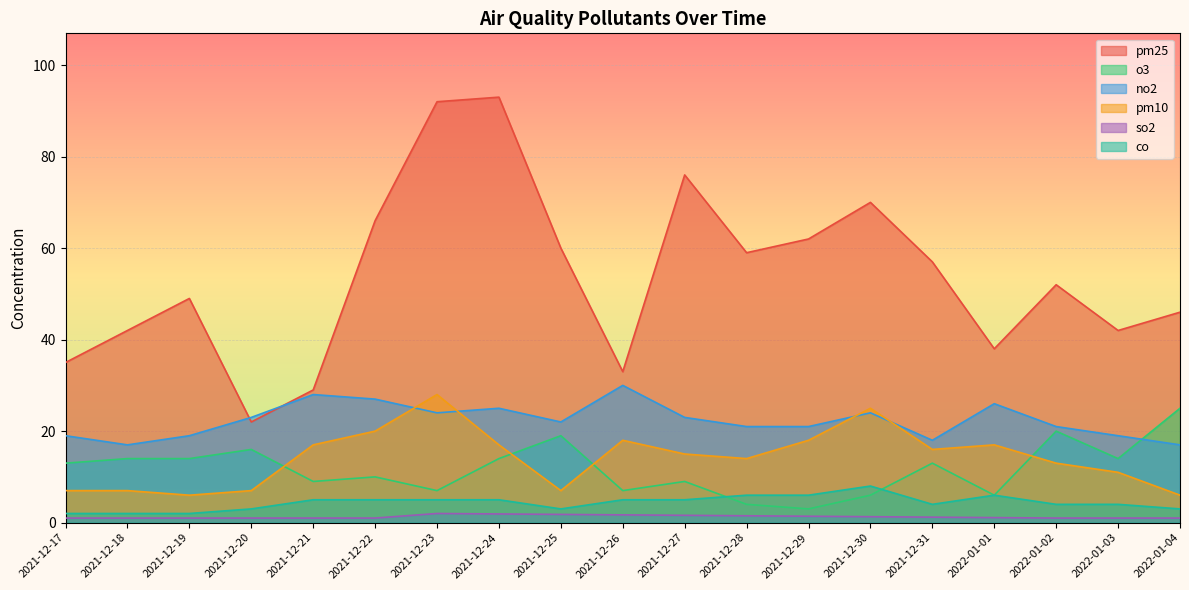

Count the number of data series in this chart.

6